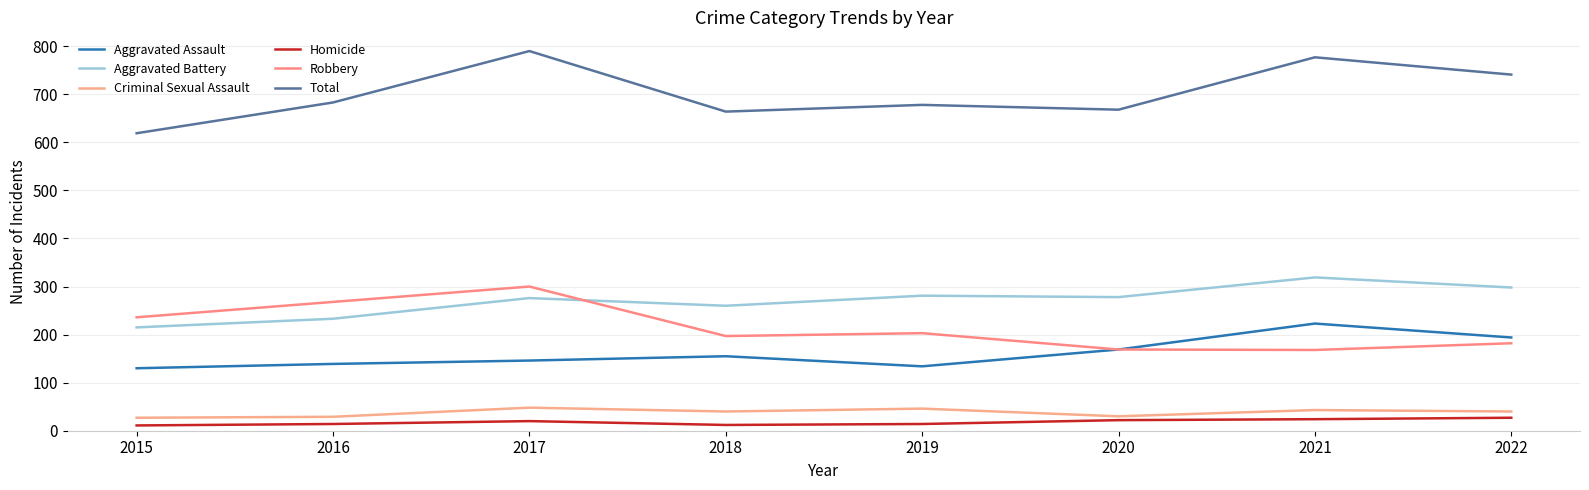

How many lines are shown in the chart?

6